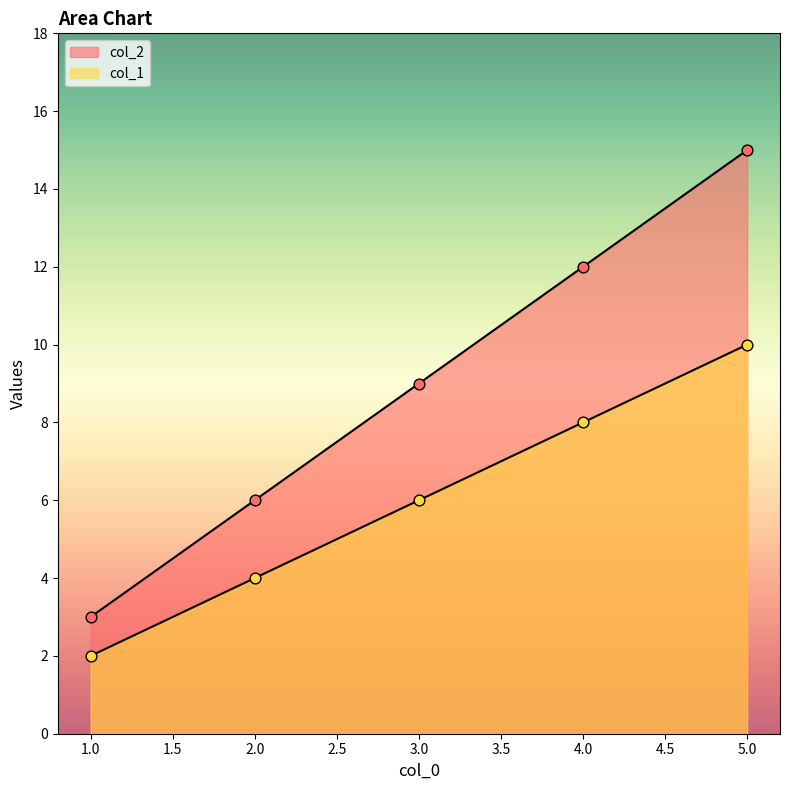

Which series reaches the maximum Y coordinate?

col_1